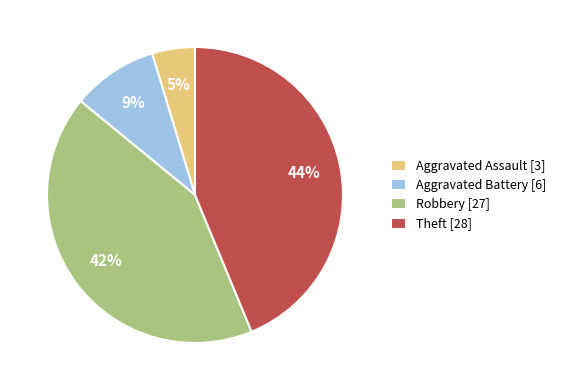

What is the largest slice in the pie chart?

Theft